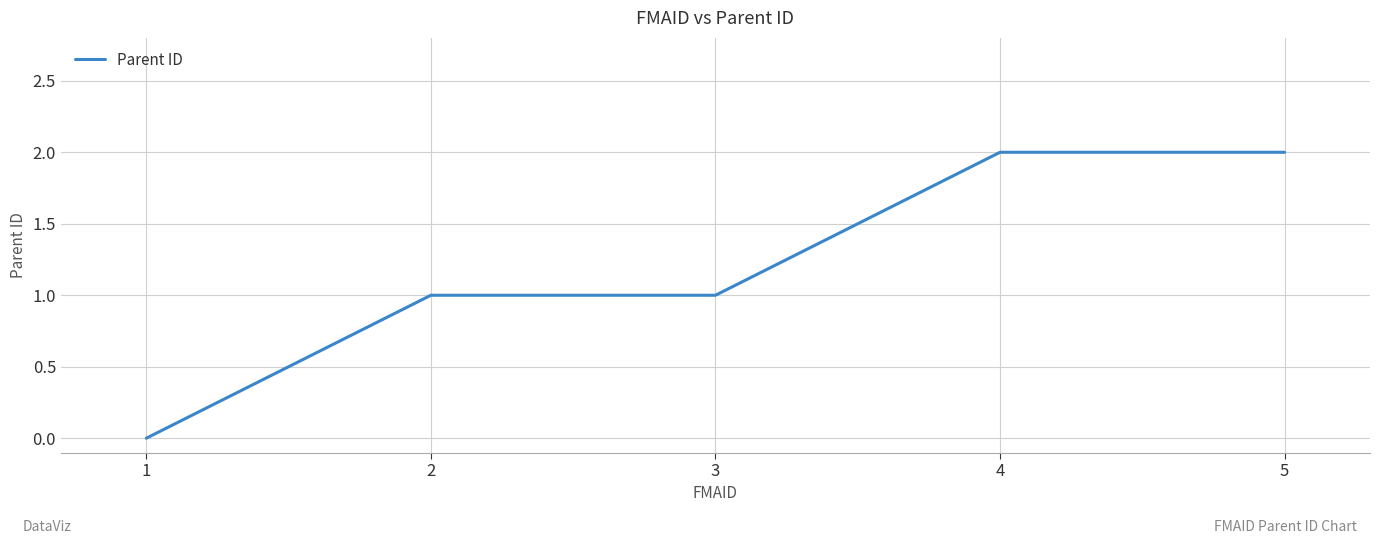

Is this an area chart (filled region under the line)?

No